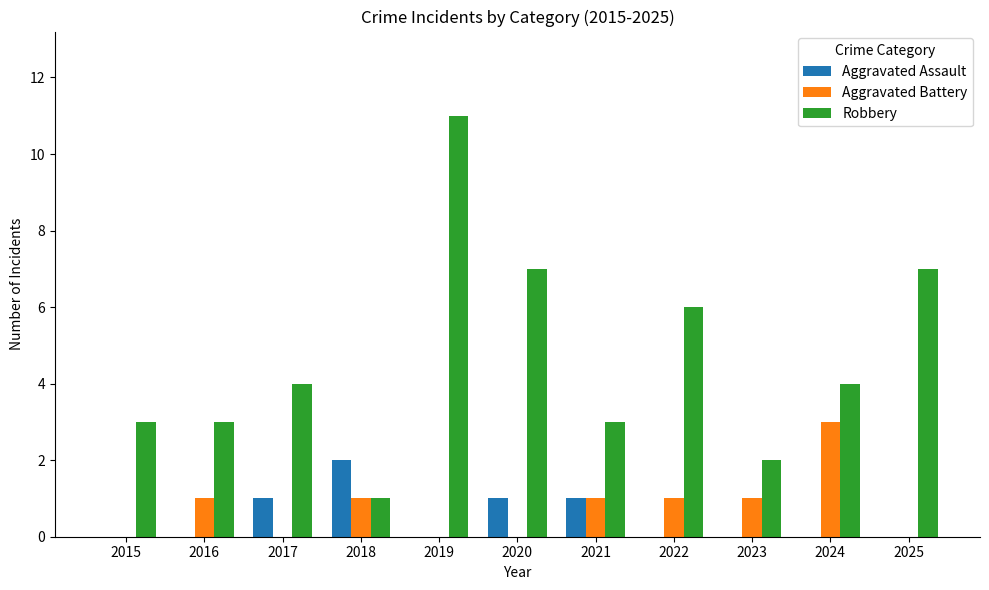

Reading left to right, what are all the values shown in this chart?

Aggravated Assault: 0	0	1	2	0	1	1	0	0	0	0
Aggravated Battery: 0	1	0	1	0	0	1	1	1	3	0
Robbery: 3	3	4	1	11	7	3	6	2	4	7